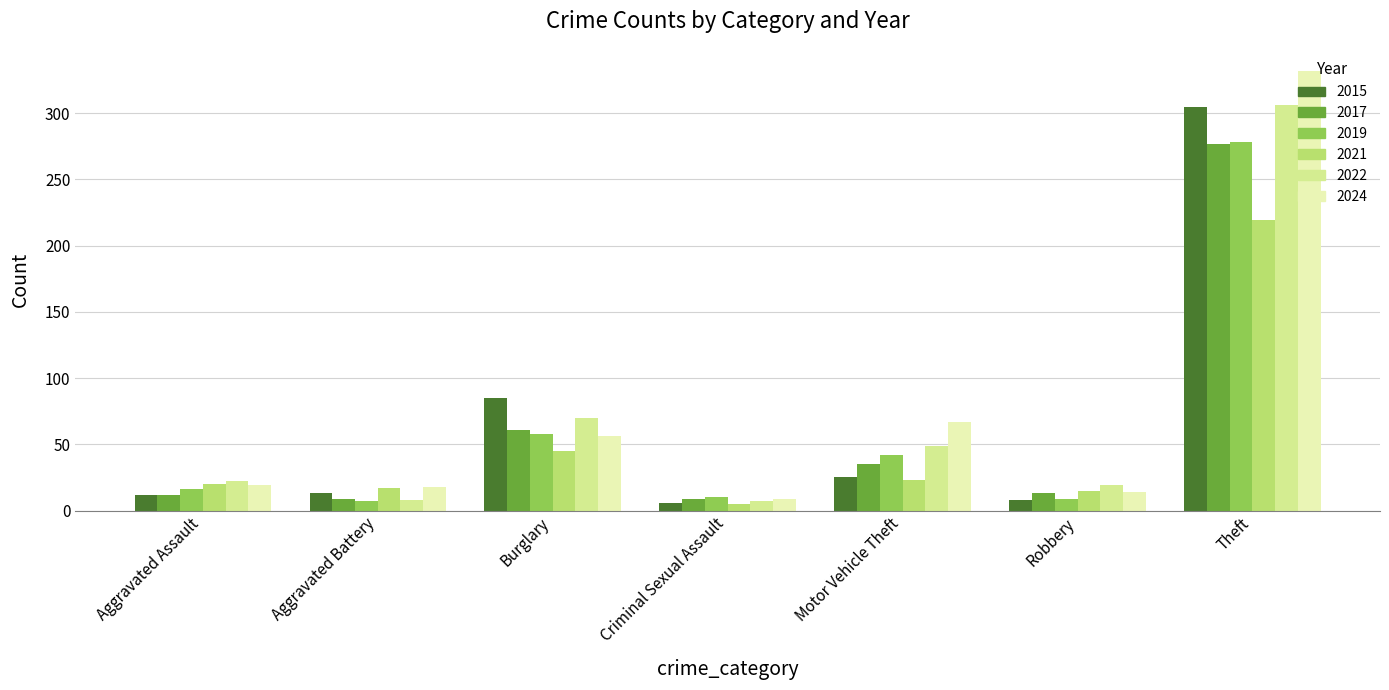

What is the difference between the highest and lowest values at Burglary?

40